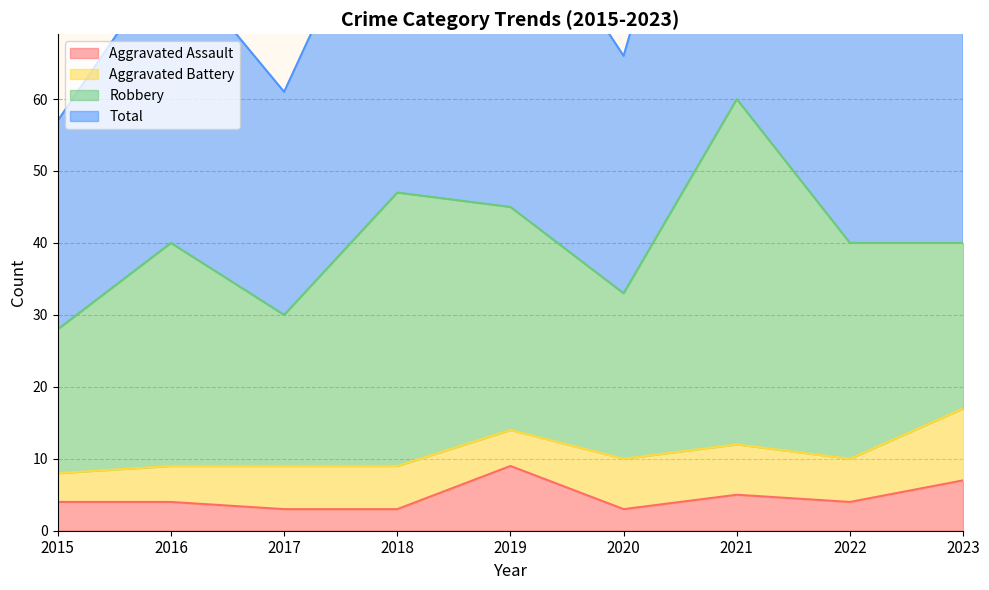

What is the average value of the Total series?

81